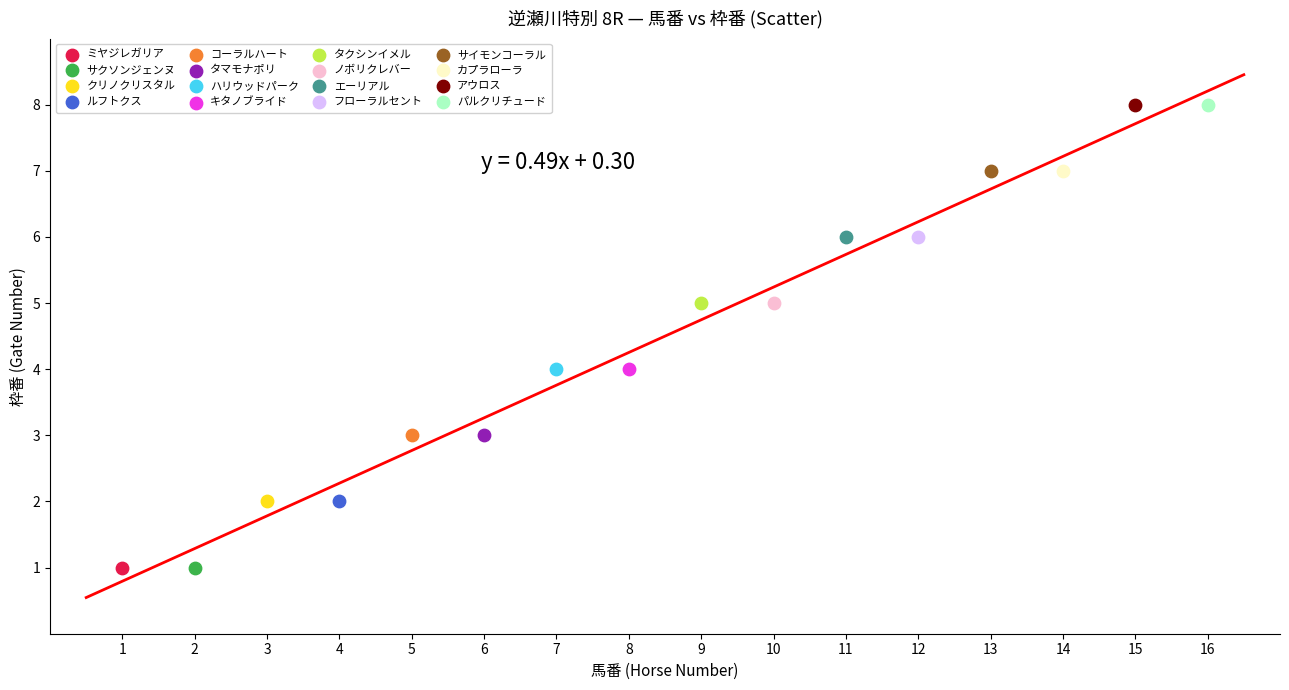

What are all the series names shown in the legend?

ミヤジレガリア, サクソンジェンヌ, クリノクリスタル, ルフトクス, コーラルハート, タマモナポリ, ハリウッドパーク, キタノブライド, タクシンイメル, ノボリクレバー, エーリアル, フローラルセント, サイモンコーラル, カプラローラ, アウロス, パルクリチュード